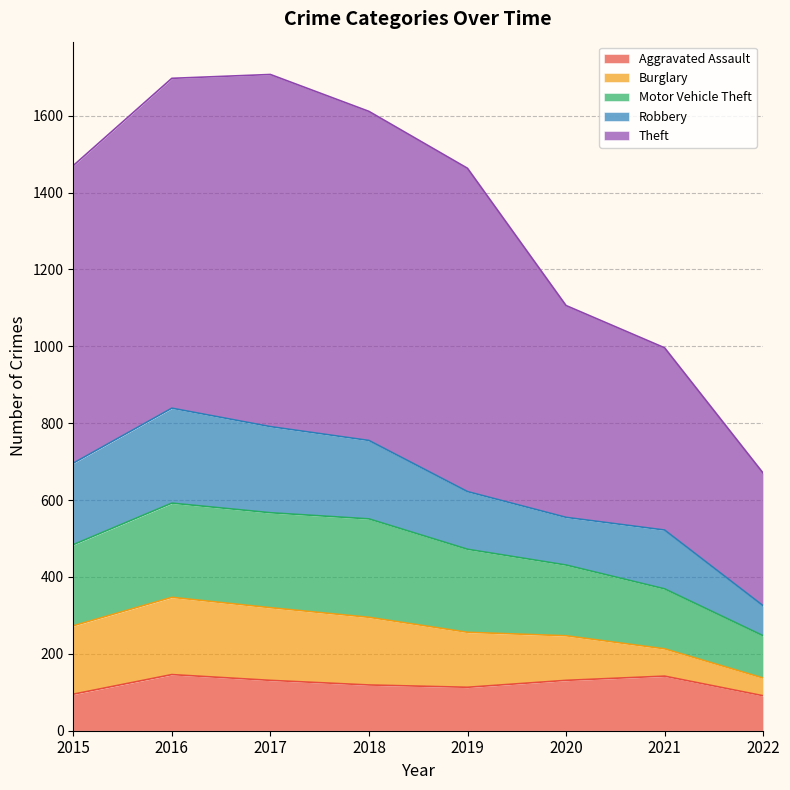

What is the total value across all series at 2022?

670